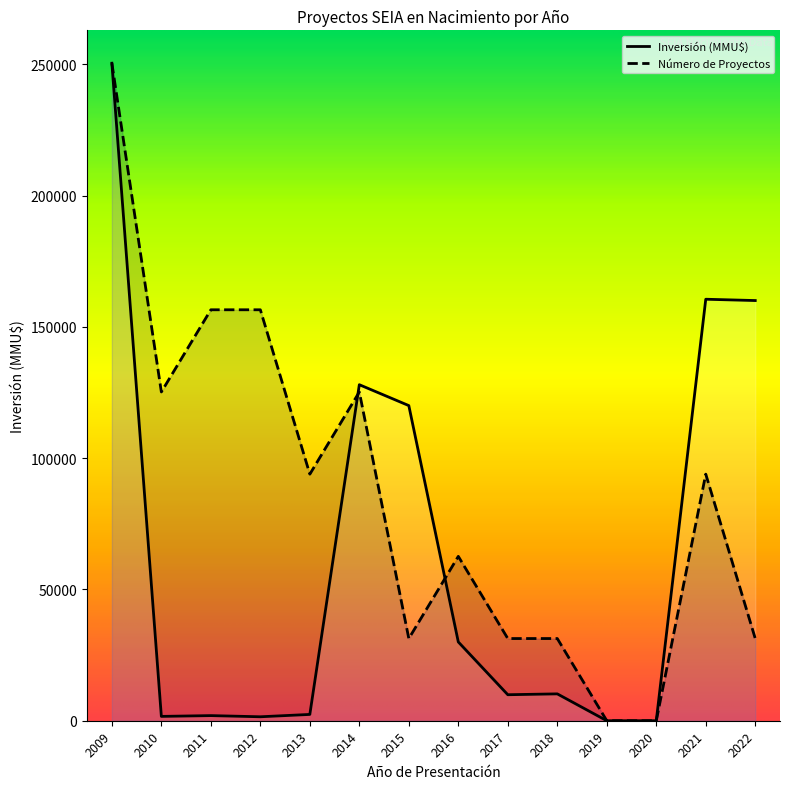

What is the total value across all series at 2017?

41200.1